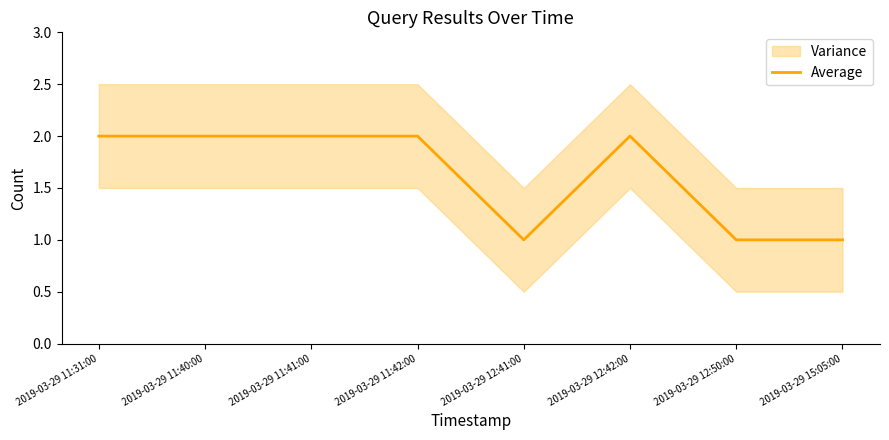

What position from the right is 2019-03-29 11:42:00?

5